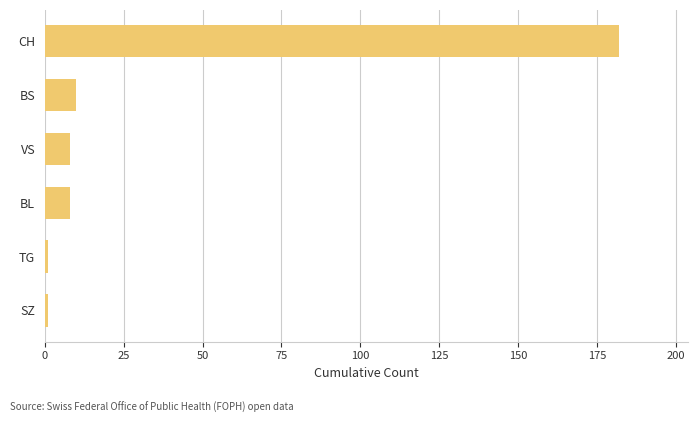

Reading top to bottom, what are all the values shown in this chart?

CH=182	BS=10	VS=8	BL=8	TG=1	SZ=1